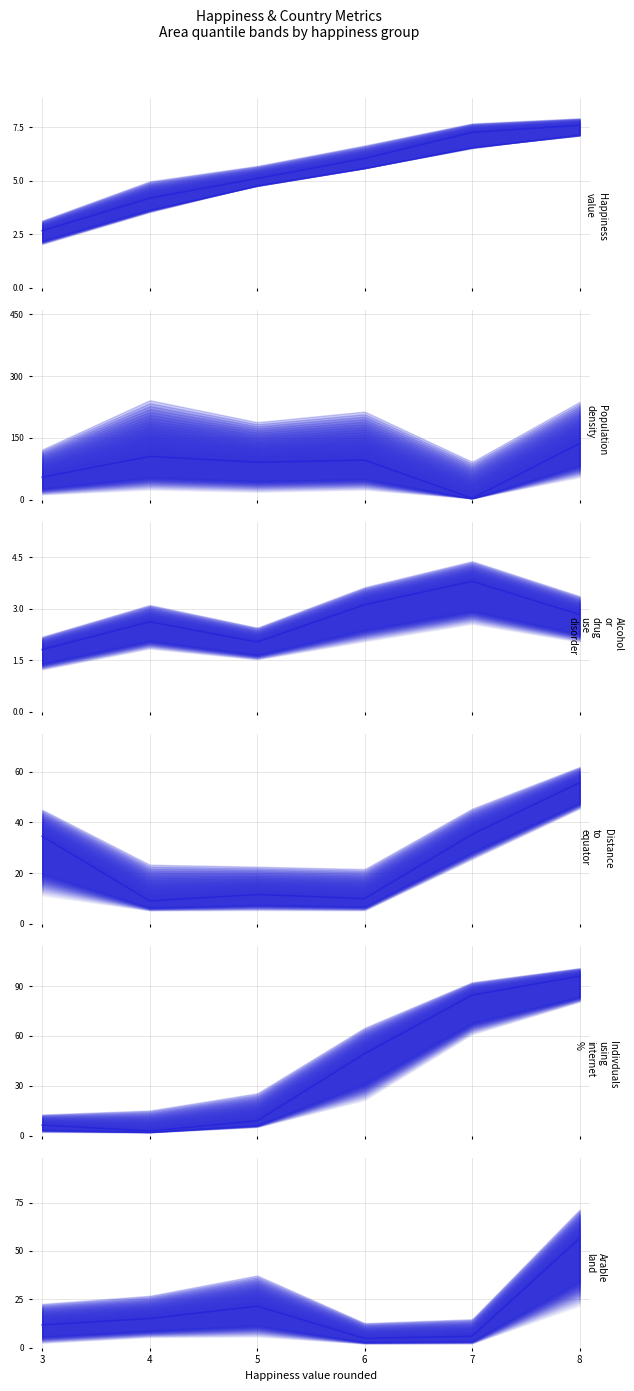

Does the chart have visible grid lines?

Yes